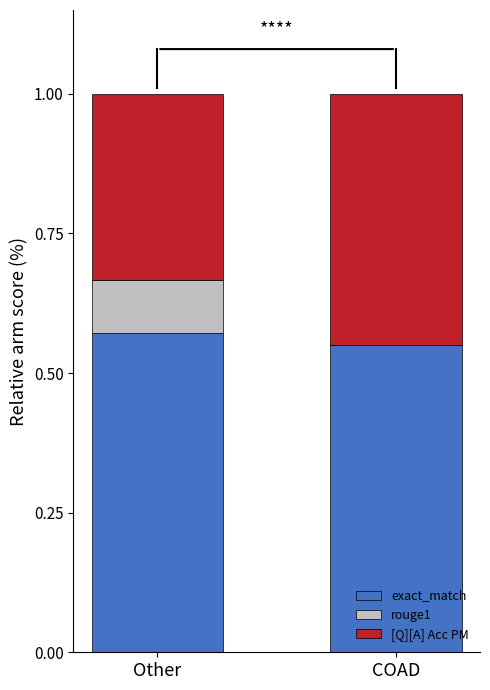

The value of exact_match at Other is 1.0. True or false?

False